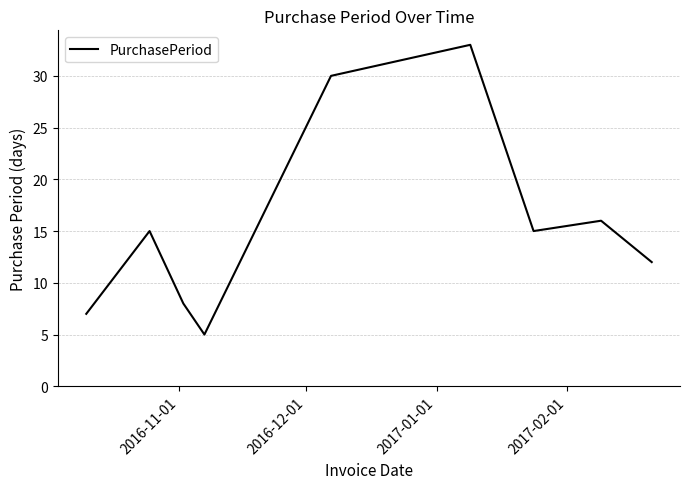

What is the maximum value shown in the chart?

33